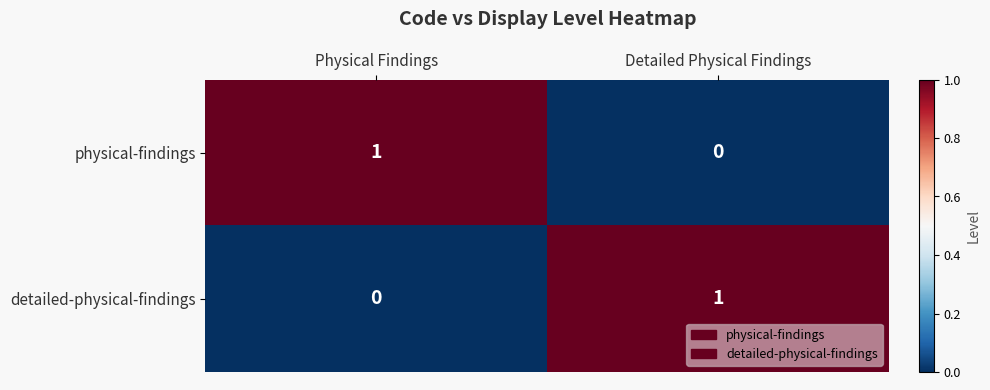

What is the total value across all series at Detailed Physical Findings?

1